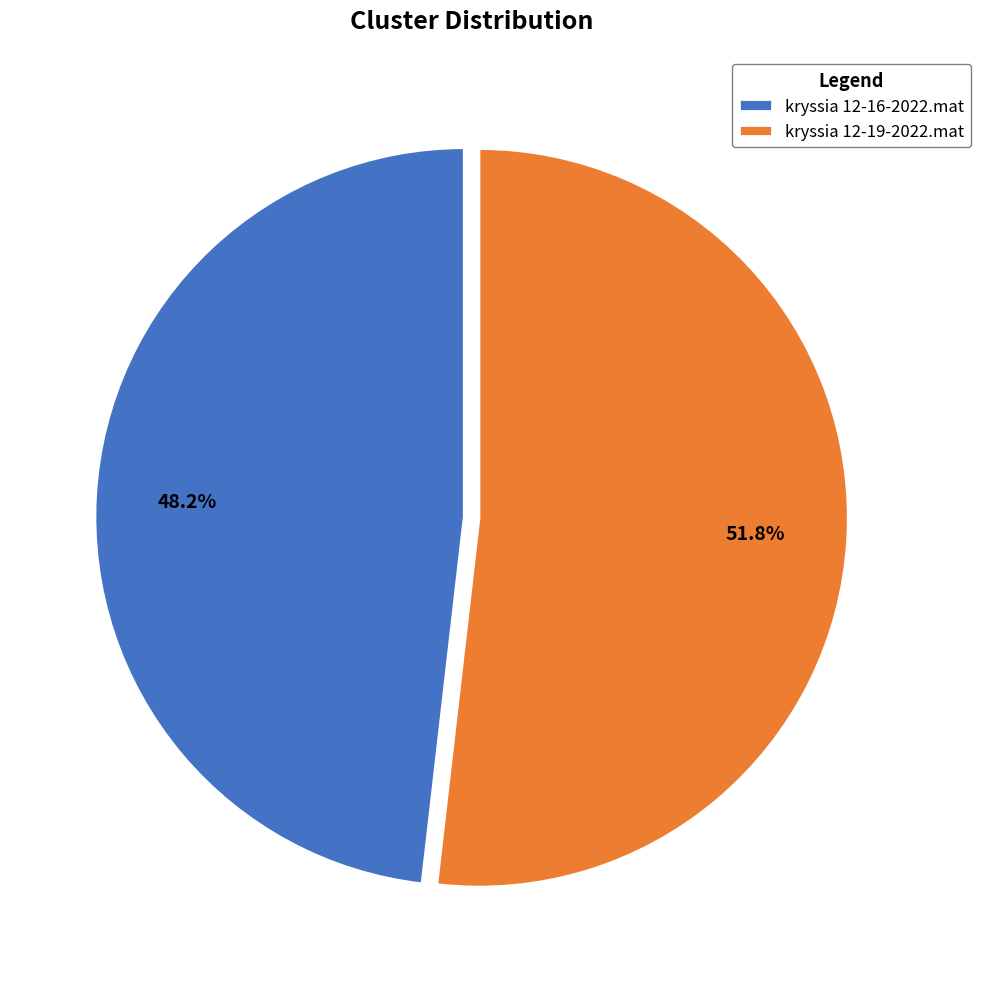

Which category has the biggest portion of the pie?

kryssia 12-19-2022.mat